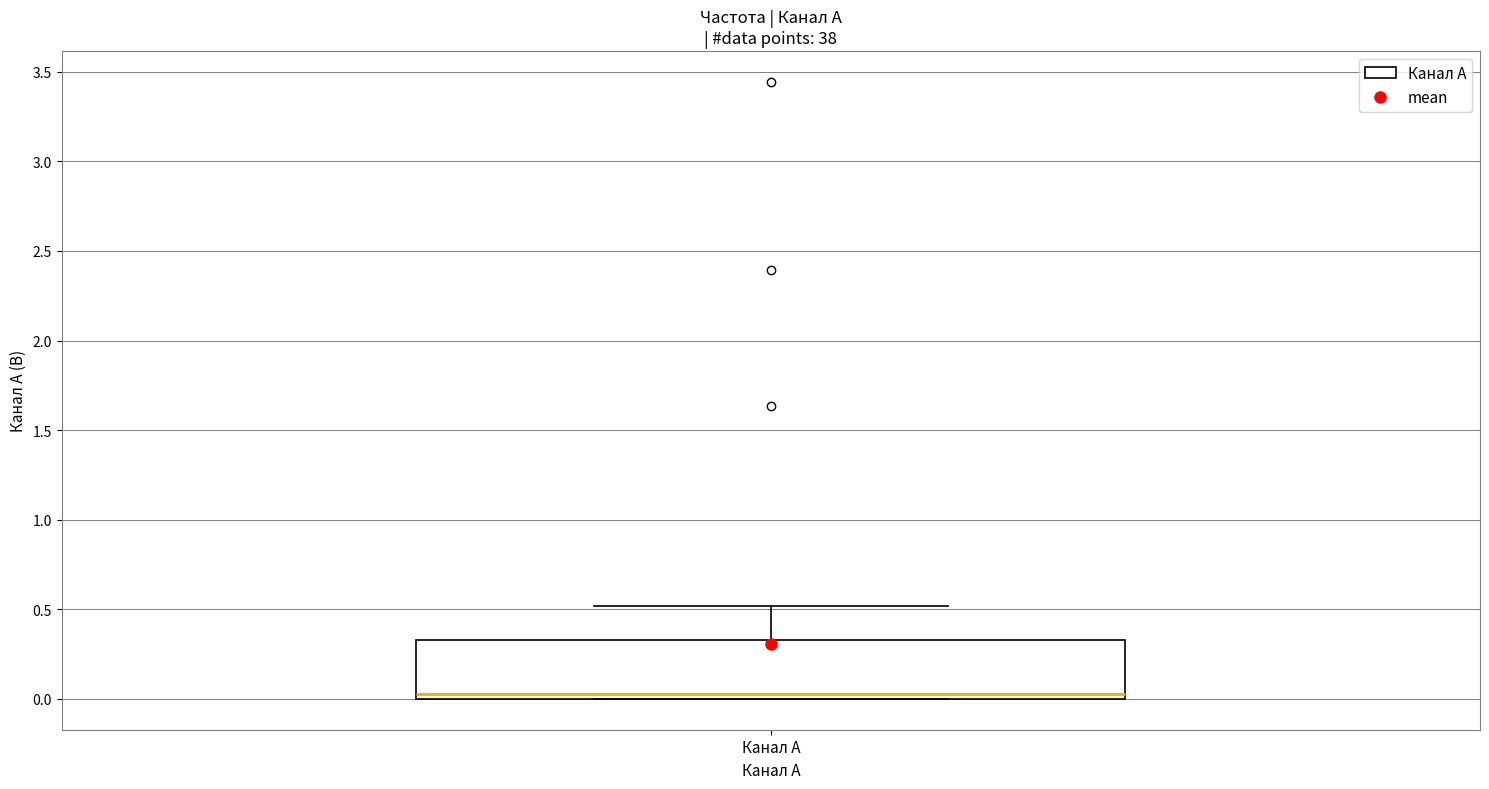

Where is the lower edge of the box for Канал A on the y-axis? The values are not printed on the chart, so give them approximately, as read against the axis.

0.00